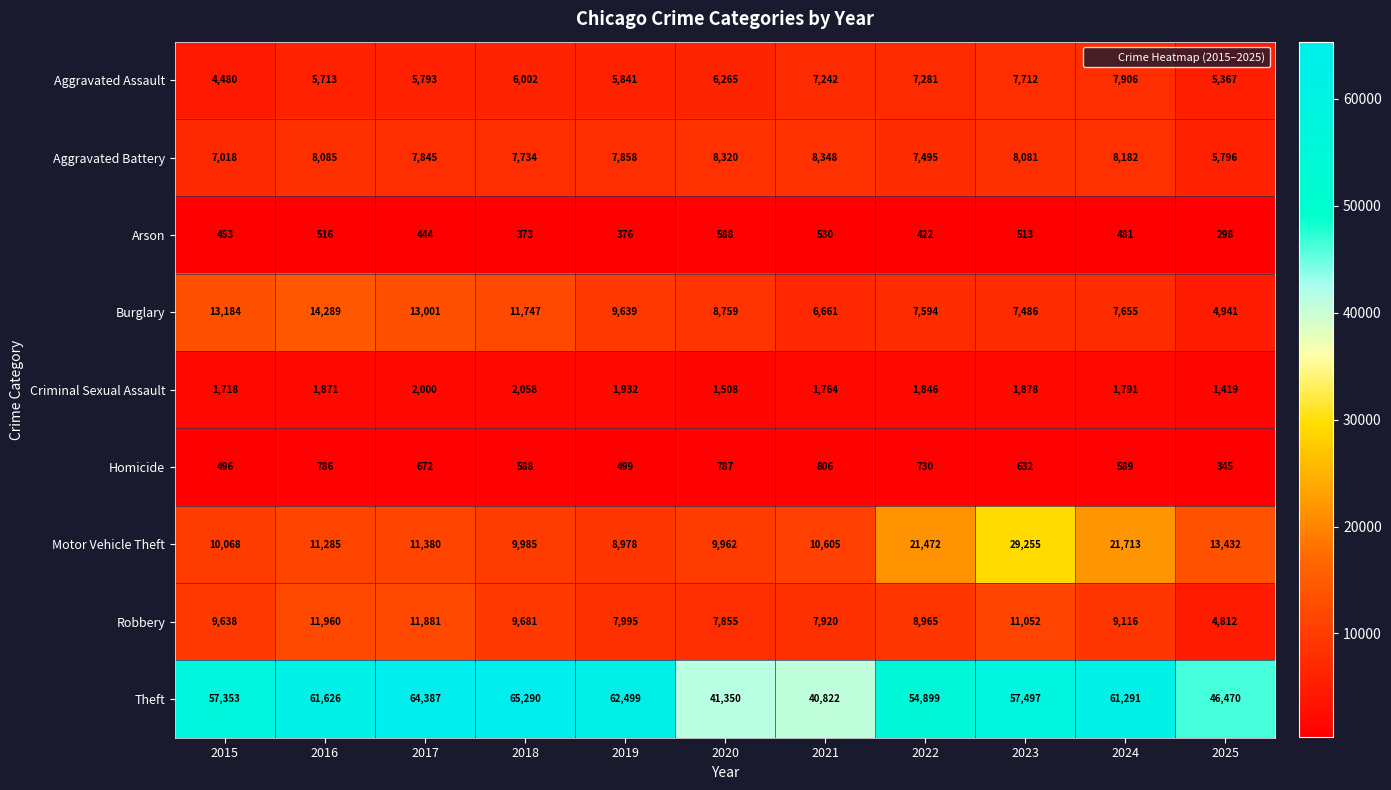

At which label does Robbery reach its peak?

2016